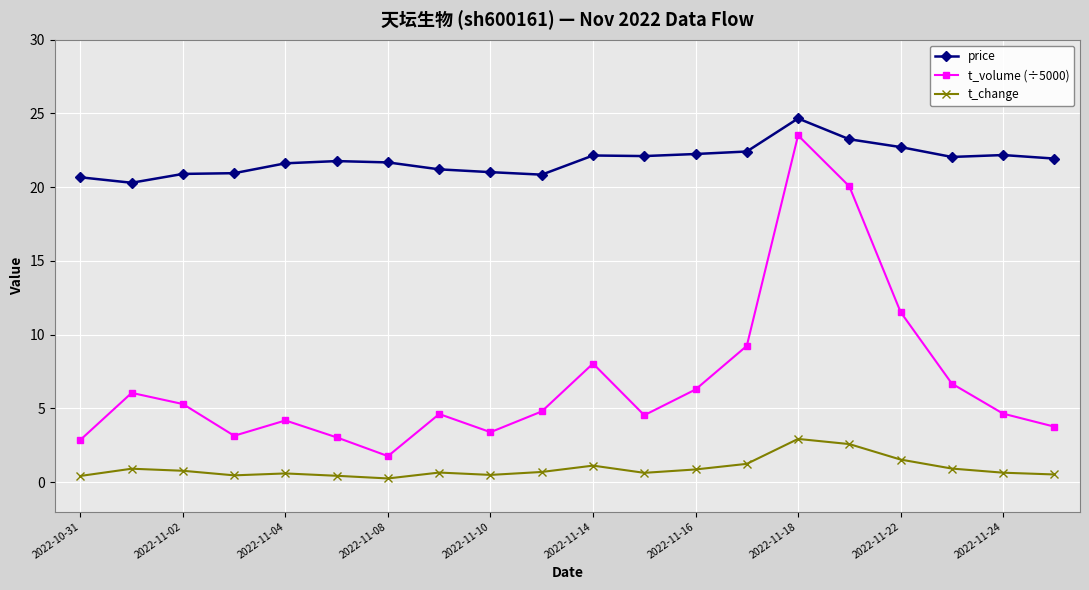

What is the sum of all t_volume (÷5000) values?

137.4